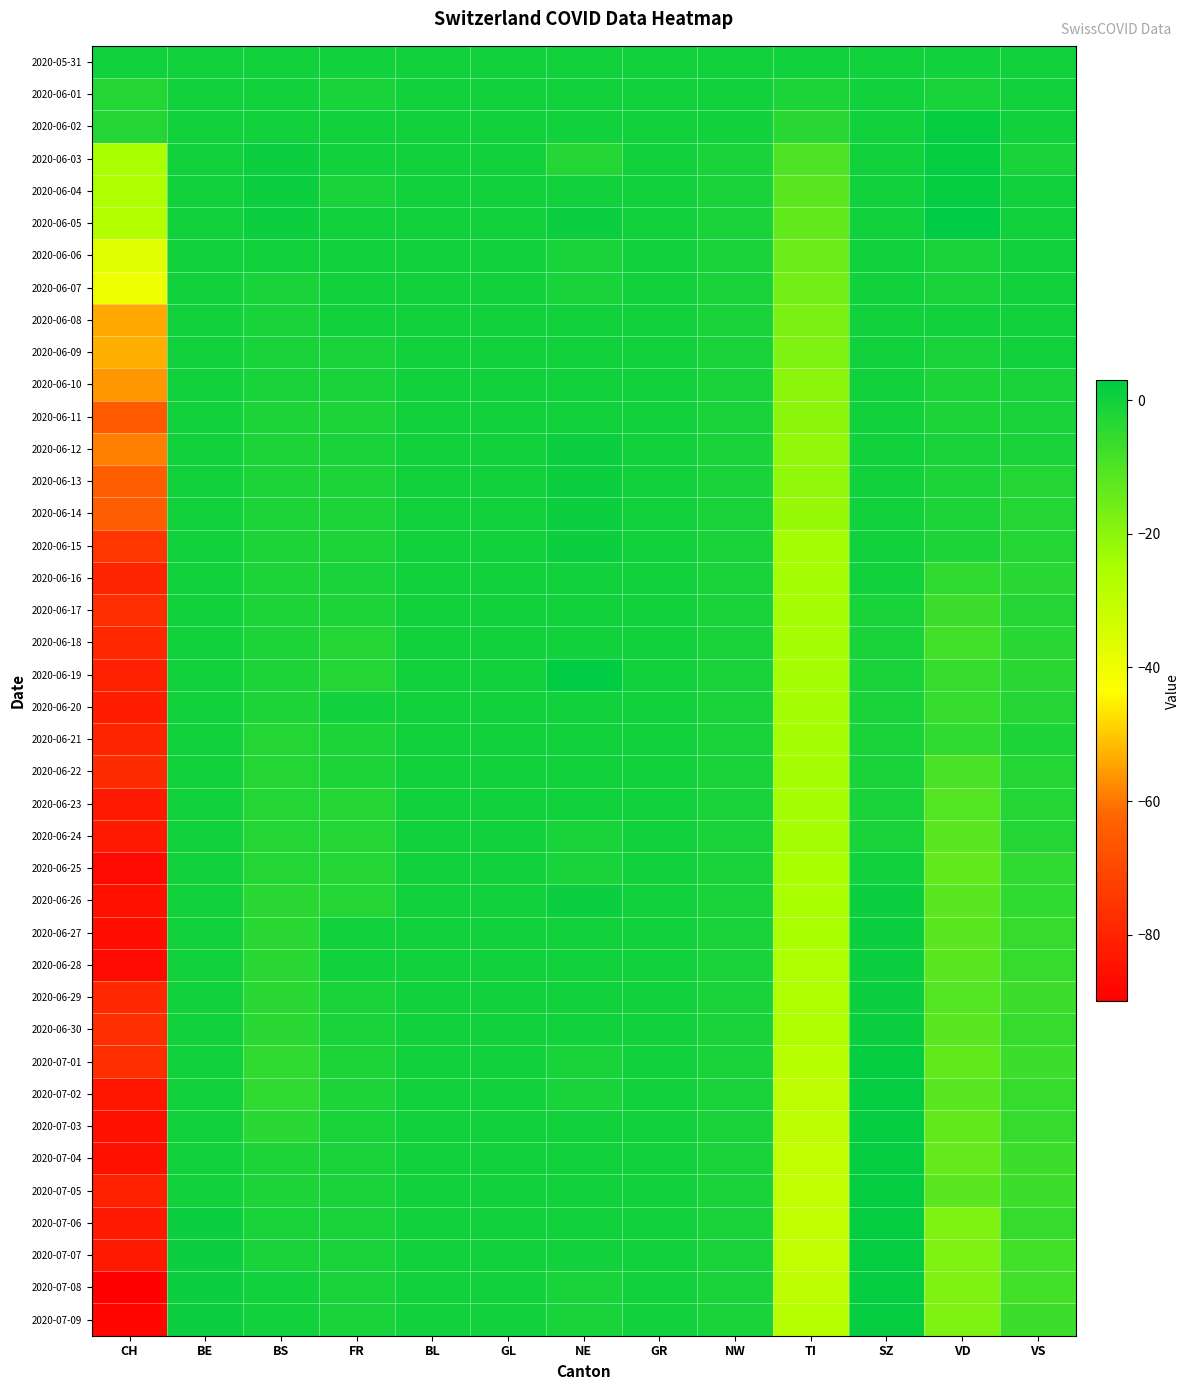

Reading left to right, list all the values displayed in this chart.

2020-05-31: CH=0	BE=0	BS=0	FR=0	BL=0	GL=0	NE=0	GR=0	NW=0	TI=0	SZ=0	VD=0	VS=0
2020-06-01: CH=-3	BE=0	BS=0	FR=-1	BL=0	GL=0	NE=0	GR=0	NW=0	TI=-2	SZ=0	VD=-1	VS=0
2020-06-02: CH=-3	BE=0	BS=0	FR=0	BL=0	GL=0	NE=0	GR=0	NW=0	TI=-4	SZ=0	VD=2	VS=0
2020-06-03: CH=-25	BE=0	BS=1	FR=0	BL=0	GL=0	NE=-3	GR=0	NW=-1	TI=-10	SZ=0	VD=2	VS=-1
2020-06-04: CH=-26	BE=0	BS=1	FR=-1	BL=0	GL=0	NE=0	GR=0	NW=-1	TI=-12	SZ=0	VD=2	VS=0
2020-06-05: CH=-27	BE=0	BS=1	FR=0	BL=0	GL=0	NE=1	GR=0	NW=-1	TI=-13	SZ=0	VD=3	VS=0
2020-06-06: CH=-37	BE=0	BS=0	FR=0	BL=0	GL=0	NE=-1	GR=0	NW=-1	TI=-15	SZ=0	VD=-1	VS=0
2020-06-07: CH=-40	BE=0	BS=-1	FR=0	BL=0	GL=0	NE=-1	GR=0	NW=-1	TI=-16	SZ=0	VD=-1	VS=0
2020-06-08: CH=-54	BE=0	BS=-1	FR=0	BL=0	GL=0	NE=0	GR=0	NW=-1	TI=-17	SZ=0	VD=0	VS=0
2020-06-09: CH=-53	BE=0	BS=-1	FR=-1	BL=0	GL=0	NE=0	GR=0	NW=-1	TI=-18	SZ=0	VD=-1	VS=0
2020-06-10: CH=-56	BE=0	BS=-1	FR=-1	BL=0	GL=0	NE=0	GR=0	NW=-1	TI=-20	SZ=0	VD=-2	VS=-1
2020-06-11: CH=-65	BE=0	BS=-2	FR=-2	BL=0	GL=0	NE=0	GR=0	NW=-1	TI=-20	SZ=0	VD=-2	VS=-1
2020-06-12: CH=-59	BE=0	BS=-2	FR=-1	BL=0	GL=0	NE=1	GR=0	NW=-1	TI=-21	SZ=0	VD=-1	VS=-1
2020-06-13: CH=-64	BE=0	BS=-2	FR=-2	BL=0	GL=0	NE=1	GR=0	NW=-1	TI=-21	SZ=0	VD=-2	VS=-3
2020-06-14: CH=-64	BE=0	BS=-2	FR=-2	BL=0	GL=0	NE=1	GR=0	NW=-1	TI=-22	SZ=0	VD=-2	VS=-3
2020-06-15: CH=-75	BE=0	BS=-2	FR=-2	BL=0	GL=0	NE=1	GR=0	NW=-1	TI=-24	SZ=0	VD=-2	VS=-3
2020-06-16: CH=-80	BE=0	BS=-2	FR=-1	BL=0	GL=0	NE=0	GR=0	NW=-1	TI=-24	SZ=0	VD=-5	VS=-4
2020-06-17: CH=-77	BE=0	BS=-2	FR=-2	BL=0	GL=0	NE=0	GR=0	NW=-1	TI=-24	SZ=-1	VD=-7	VS=-3
2020-06-18: CH=-79	BE=0	BS=-2	FR=-3	BL=0	GL=0	NE=0	GR=0	NW=-1	TI=-24	SZ=-1	VD=-8	VS=-4
2020-06-19: CH=-81	BE=0	BS=-2	FR=-3	BL=0	GL=0	NE=3	GR=0	NW=-1	TI=-24	SZ=-1	VD=-6	VS=-4
2020-06-20: CH=-82	BE=0	BS=-2	FR=0	BL=0	GL=0	NE=0	GR=0	NW=-1	TI=-24	SZ=-1	VD=-6	VS=-3
2020-06-21: CH=-80	BE=0	BS=-3	FR=-2	BL=0	GL=0	NE=0	GR=0	NW=-1	TI=-24	SZ=-1	VD=-5	VS=-2
2020-06-22: CH=-78	BE=0	BS=-3	FR=-2	BL=0	GL=0	NE=0	GR=0	NW=-1	TI=-24	SZ=-1	VD=-9	VS=-3
2020-06-23: CH=-83	BE=0	BS=-3	FR=-3	BL=0	GL=0	NE=0	GR=0	NW=-1	TI=-24	SZ=-1	VD=-11	VS=-3
2020-06-24: CH=-83	BE=0	BS=-3	FR=-3	BL=0	GL=0	NE=-1	GR=0	NW=-1	TI=-24	SZ=-1	VD=-12	VS=-3
2020-06-25: CH=-87	BE=0	BS=-3	FR=-3	BL=0	GL=0	NE=-1	GR=0	NW=-1	TI=-25	SZ=0	VD=-13	VS=-5
2020-06-26: CH=-85	BE=0	BS=-4	FR=-3	BL=0	GL=0	NE=1	GR=0	NW=-1	TI=-25	SZ=1	VD=-12	VS=-5
2020-06-27: CH=-86	BE=0	BS=-4	FR=0	BL=0	GL=0	NE=0	GR=0	NW=-1	TI=-25	SZ=1	VD=-12	VS=-6
2020-06-28: CH=-87	BE=0	BS=-4	FR=0	BL=0	GL=0	NE=0	GR=0	NW=-1	TI=-26	SZ=1	VD=-12	VS=-6
2020-06-29: CH=-79	BE=0	BS=-4	FR=-1	BL=0	GL=0	NE=0	GR=0	NW=-1	TI=-26	SZ=1	VD=-11	VS=-7
2020-06-30: CH=-77	BE=0	BS=-4	FR=-1	BL=0	GL=0	NE=0	GR=0	NW=-1	TI=-26	SZ=1	VD=-12	VS=-6
2020-07-01: CH=-77	BE=0	BS=-5	FR=-2	BL=0	GL=0	NE=-1	GR=0	NW=-1	TI=-28	SZ=2	VD=-13	VS=-7
2020-07-02: CH=-84	BE=0	BS=-5	FR=-2	BL=0	GL=0	NE=-1	GR=0	NW=-1	TI=-29	SZ=2	VD=-12	VS=-6
2020-07-03: CH=-85	BE=0	BS=-4	FR=-1	BL=0	GL=0	NE=0	GR=0	NW=-1	TI=-29	SZ=2	VD=-13	VS=-6
2020-07-04: CH=-85	BE=0	BS=-2	FR=-1	BL=0	GL=0	NE=0	GR=0	NW=-1	TI=-30	SZ=2	VD=-14	VS=-7
2020-07-05: CH=-81	BE=0	BS=-2	FR=-1	BL=0	GL=0	NE=0	GR=0	NW=-1	TI=-30	SZ=2	VD=-12	VS=-7
2020-07-06: CH=-83	BE=1	BS=-1	FR=-1	BL=0	GL=0	NE=0	GR=0	NW=-1	TI=-30	SZ=2	VD=-18	VS=-6
2020-07-07: CH=-83	BE=1	BS=-1	FR=-1	BL=0	GL=0	NE=0	GR=0	NW=-1	TI=-30	SZ=2	VD=-18	VS=-8
2020-07-08: CH=-90	BE=1	BS=0	FR=-1	BL=0	GL=0	NE=-1	GR=0	NW=-1	TI=-29	SZ=2	VD=-18	VS=-8
2020-07-09: CH=-88	BE=1	BS=0	FR=-1	BL=0	GL=0	NE=-1	GR=0	NW=-1	TI=-28	SZ=2	VD=-18	VS=-7